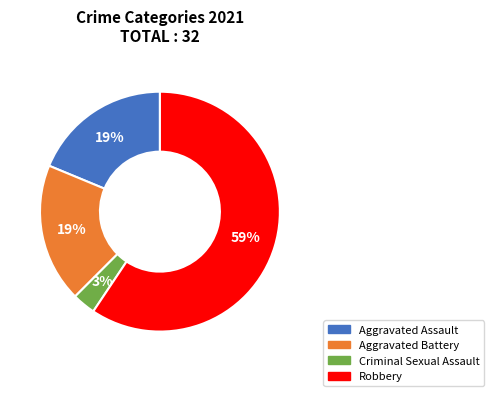

Which category has the smallest portion of the pie?

Criminal Sexual Assault